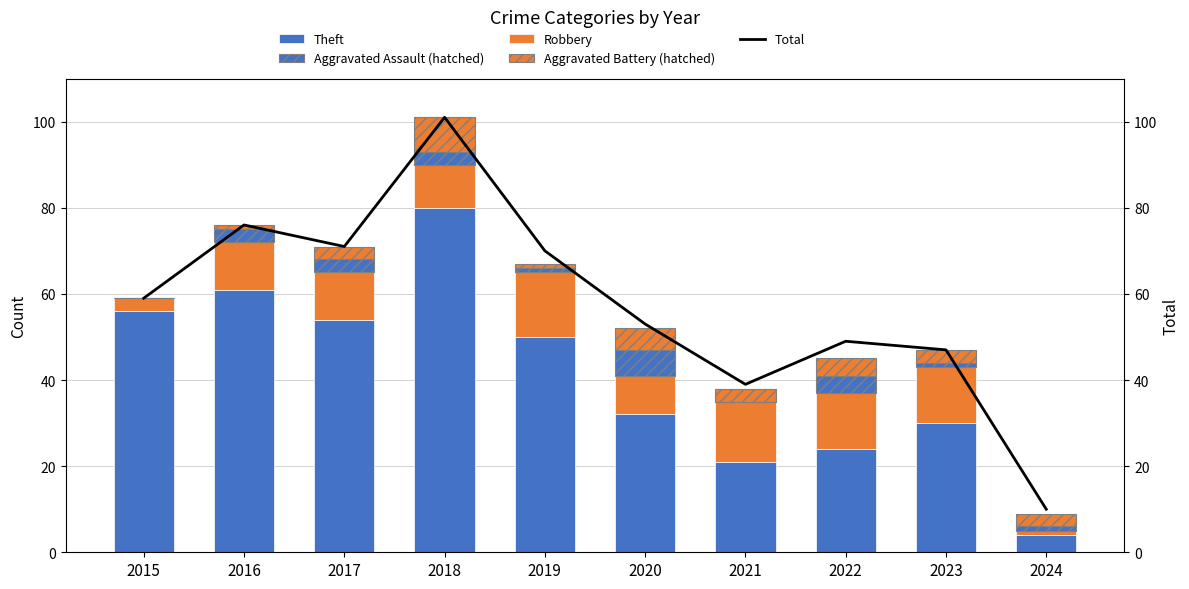

Rank the series at 2024 from lowest to highest value.

Robbery, Aggravated Assault, Aggravated Battery, Theft, Total